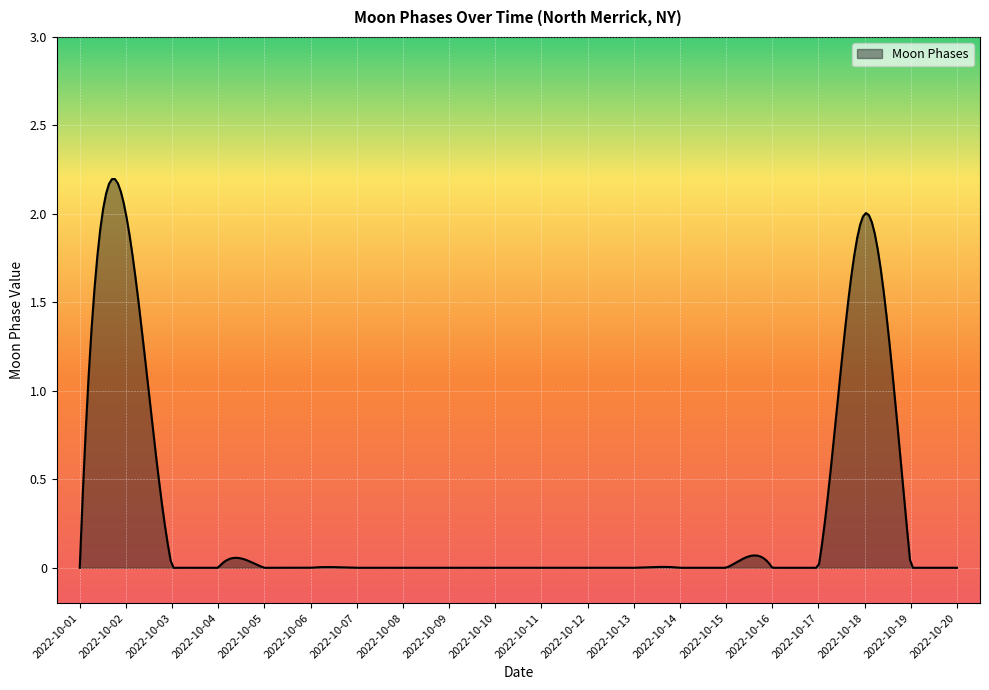

What is the maximum value shown in the chart?

2.2